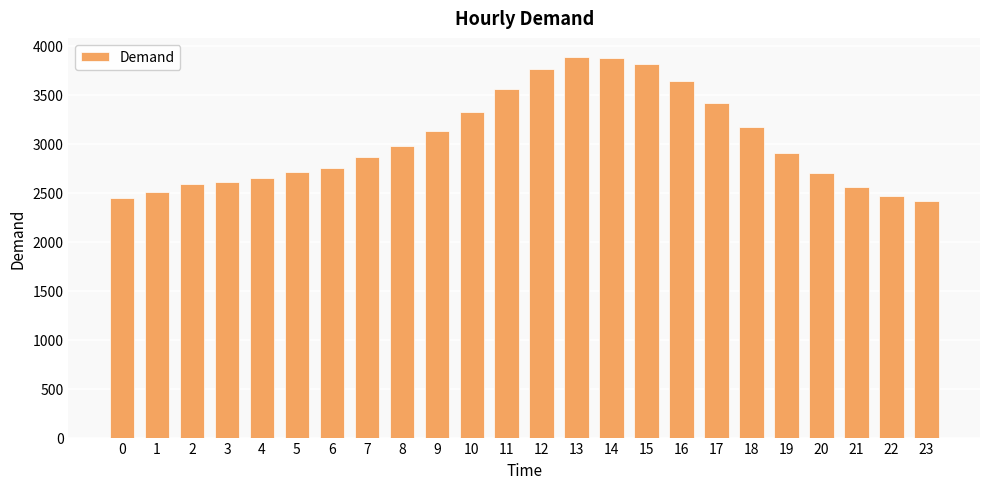

What is the difference between the maximum and minimum values?

1475